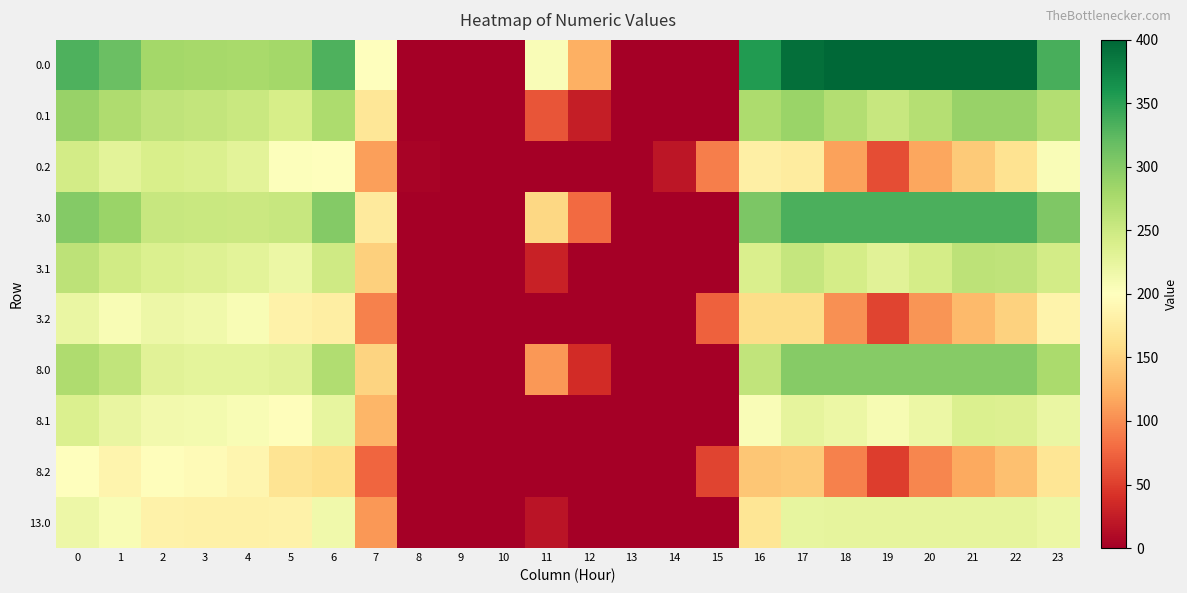

Which has a higher value, 20 or 0?

20